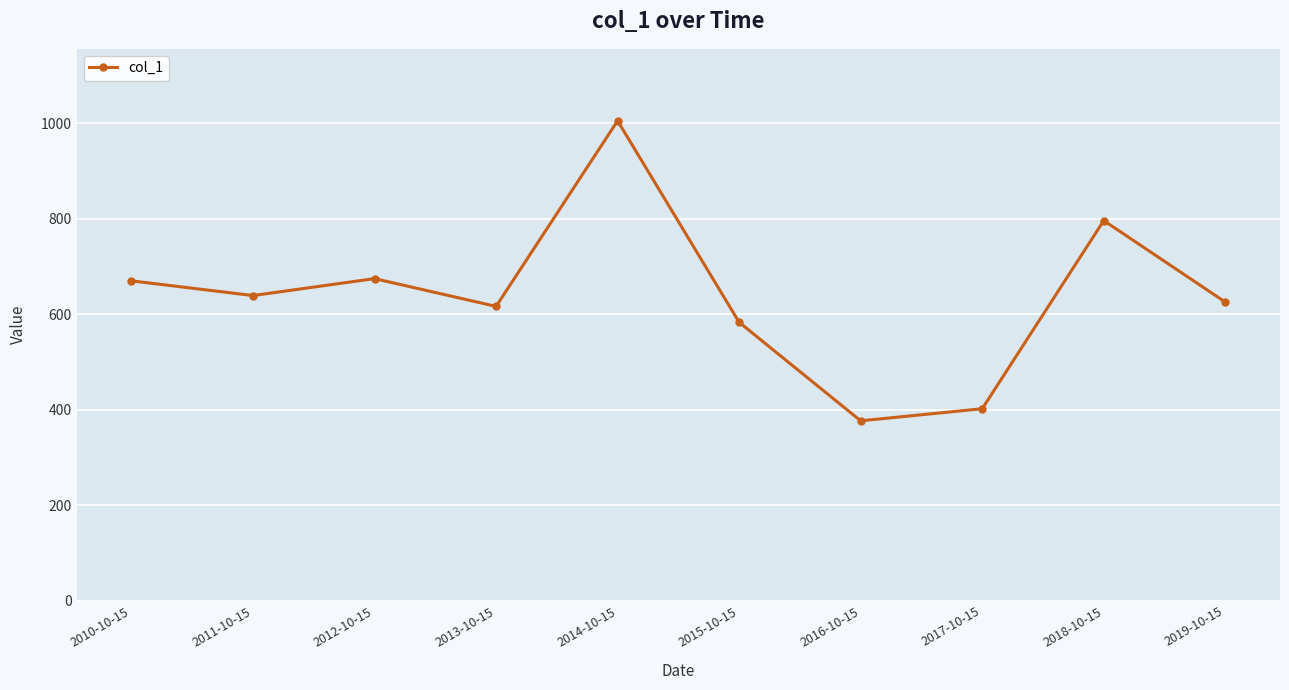

Read the value at 2014-10-15.

1004.7